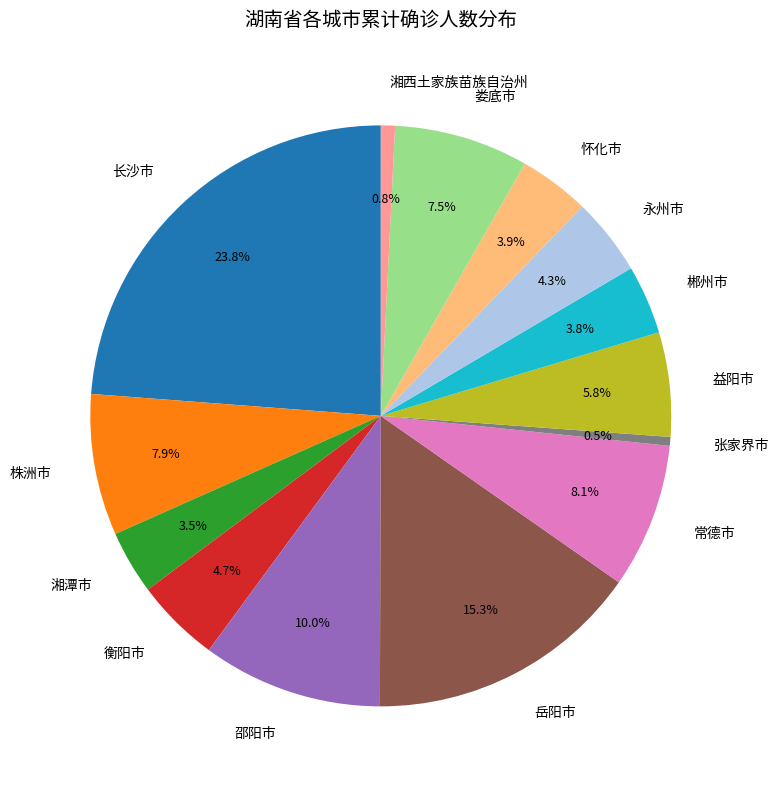

Between 岳阳市 and 邵阳市, which is larger?

岳阳市